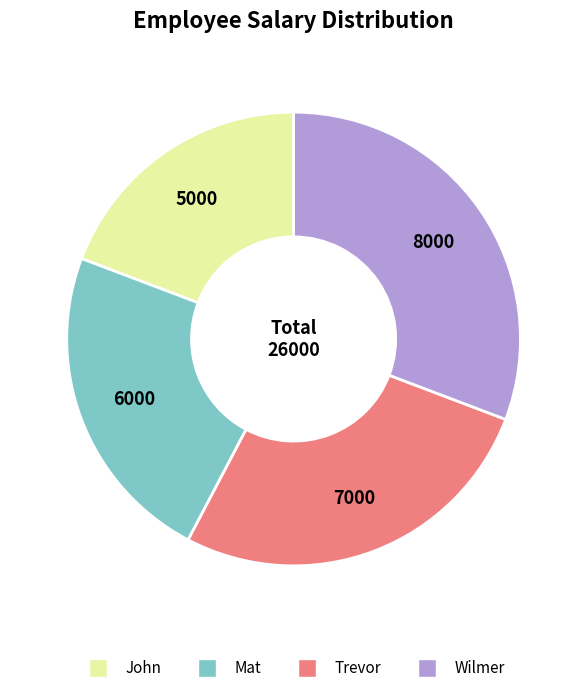

Rank the categories by value from highest to lowest.

Wilmer, Trevor, Mat, John